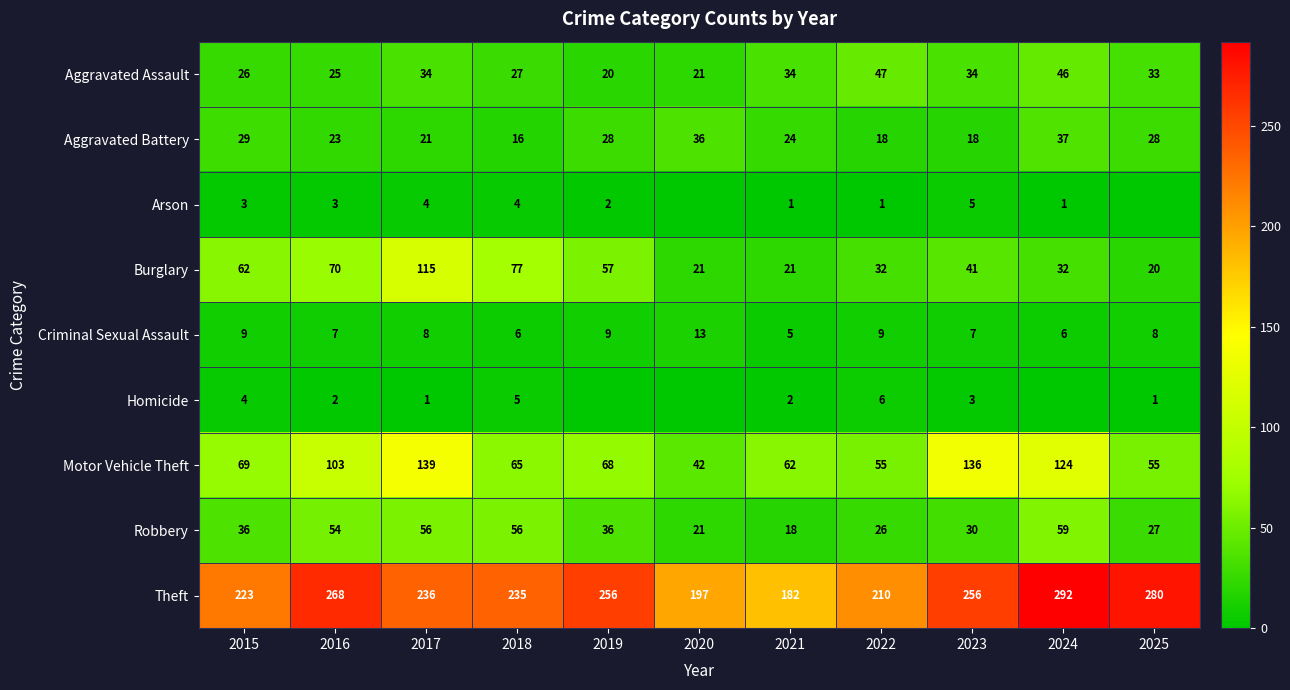

Read the Motor Vehicle Theft value at 2021.

62